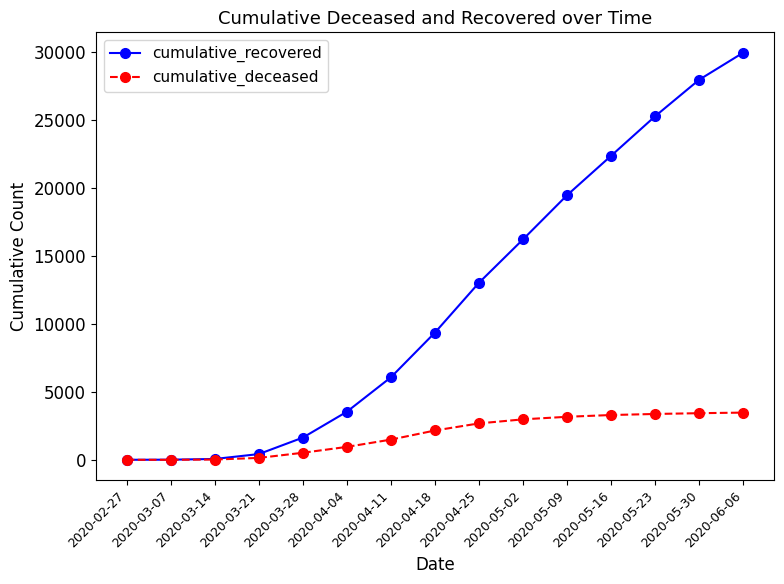

What is the sum of the cumulative_recovered values at 2020-04-04 and 2020-05-23?

28820